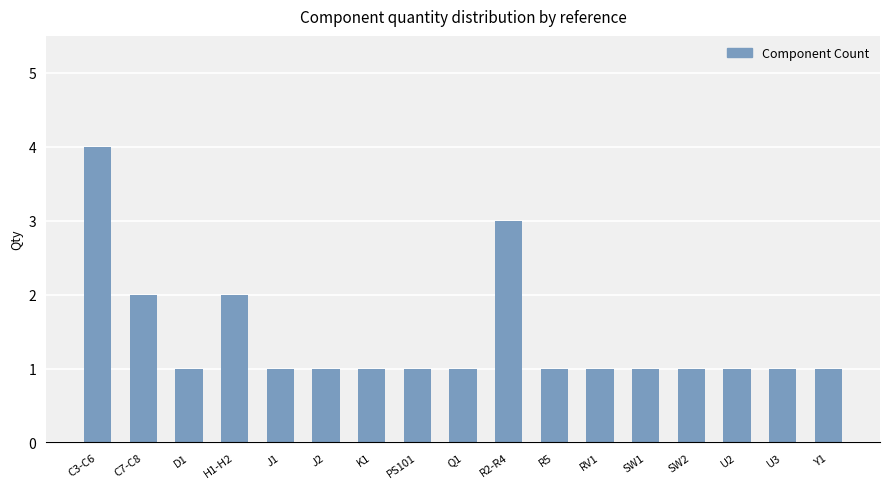

The chart shows a value of 0 at Y1. True or false?

False